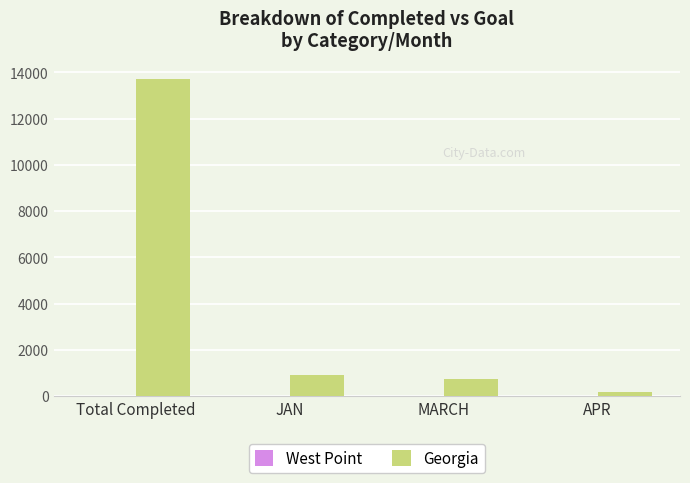

The Georgia series shows 921 at JAN. True or false?

True